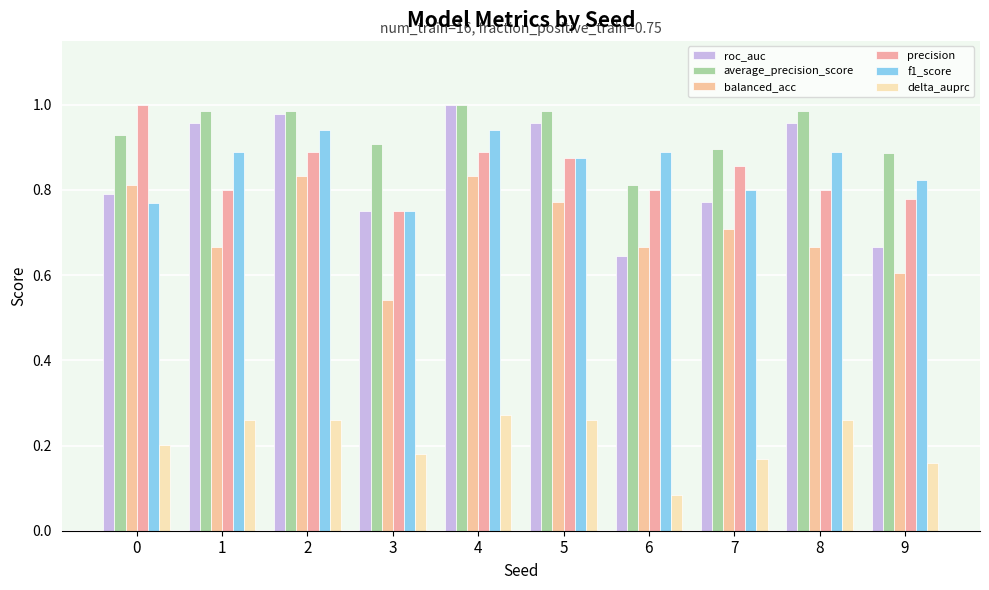

What is the value of the delta_auprc bar at the 8th from the left?

0.2